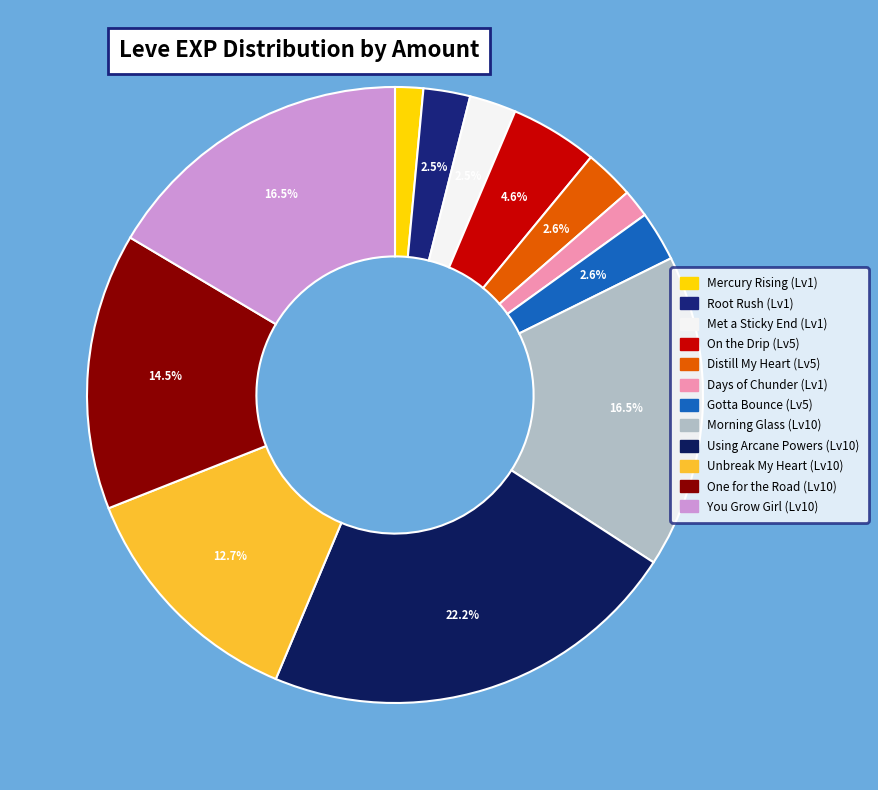

Is there any slice that represents more than half of the pie?

No